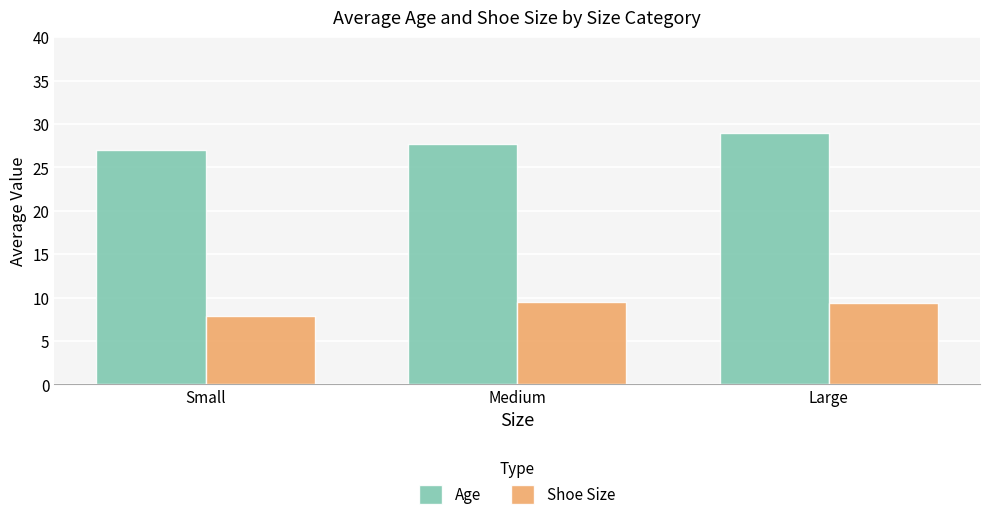

What is the minimum value for Shoe Size?

7.8